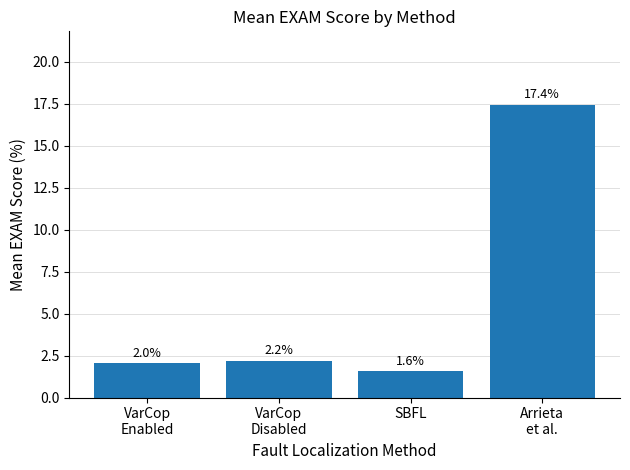

Are the bars horizontal?

No